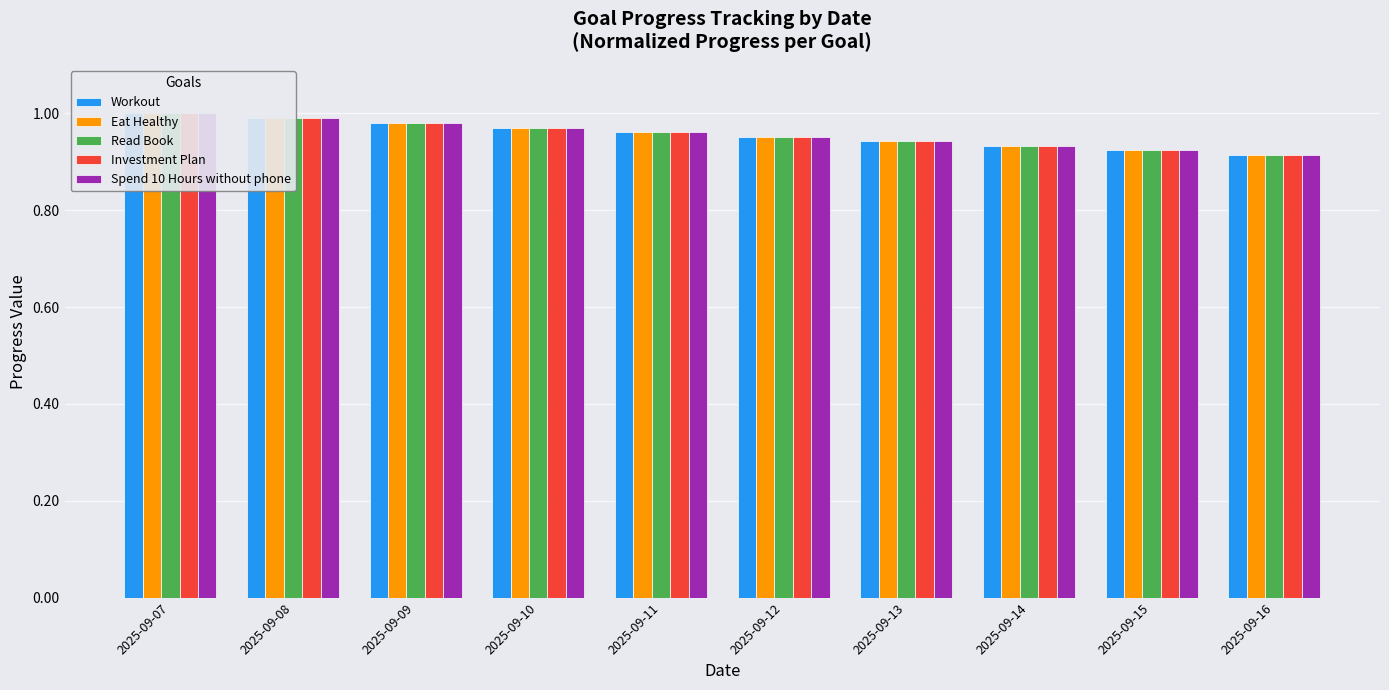

Where is Spend 10 Hours without phone nearest to the value 0?

2025-09-16